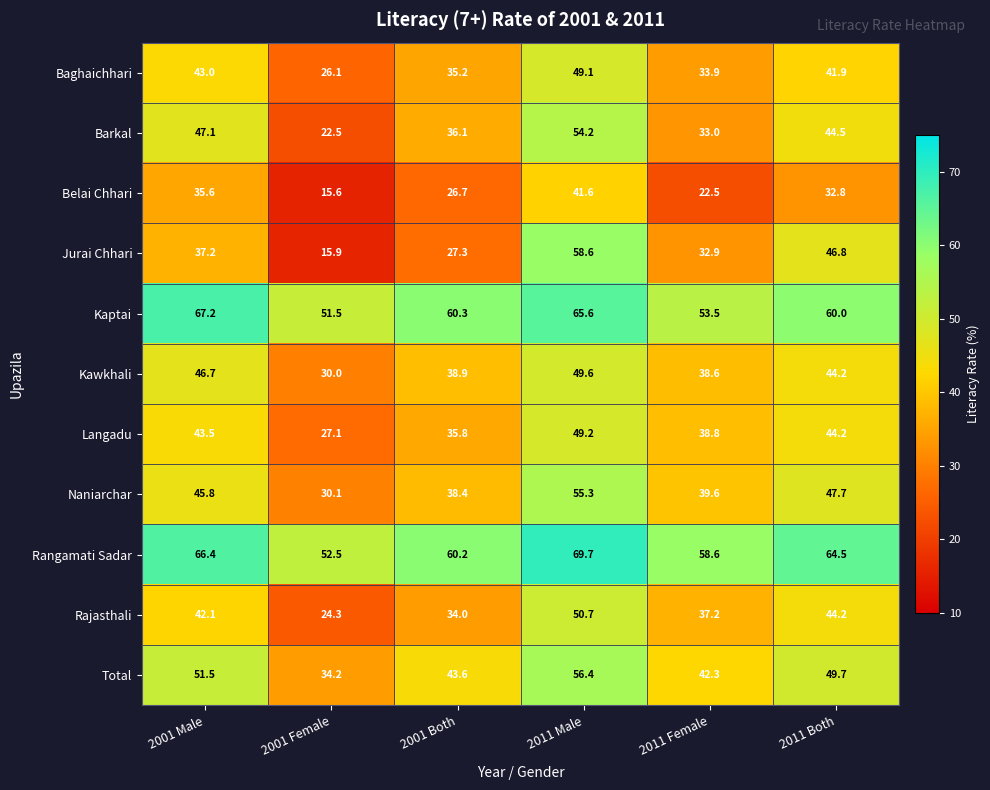

Between 2001 Male and 2001 Both, which series saw the biggest shift?

Barkal